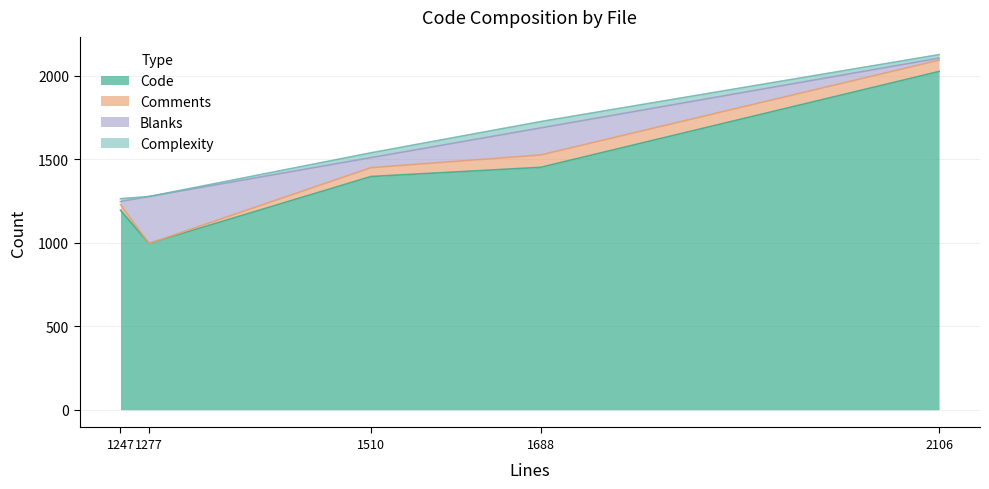

The Code series shows 653 at 1510. True or false?

False